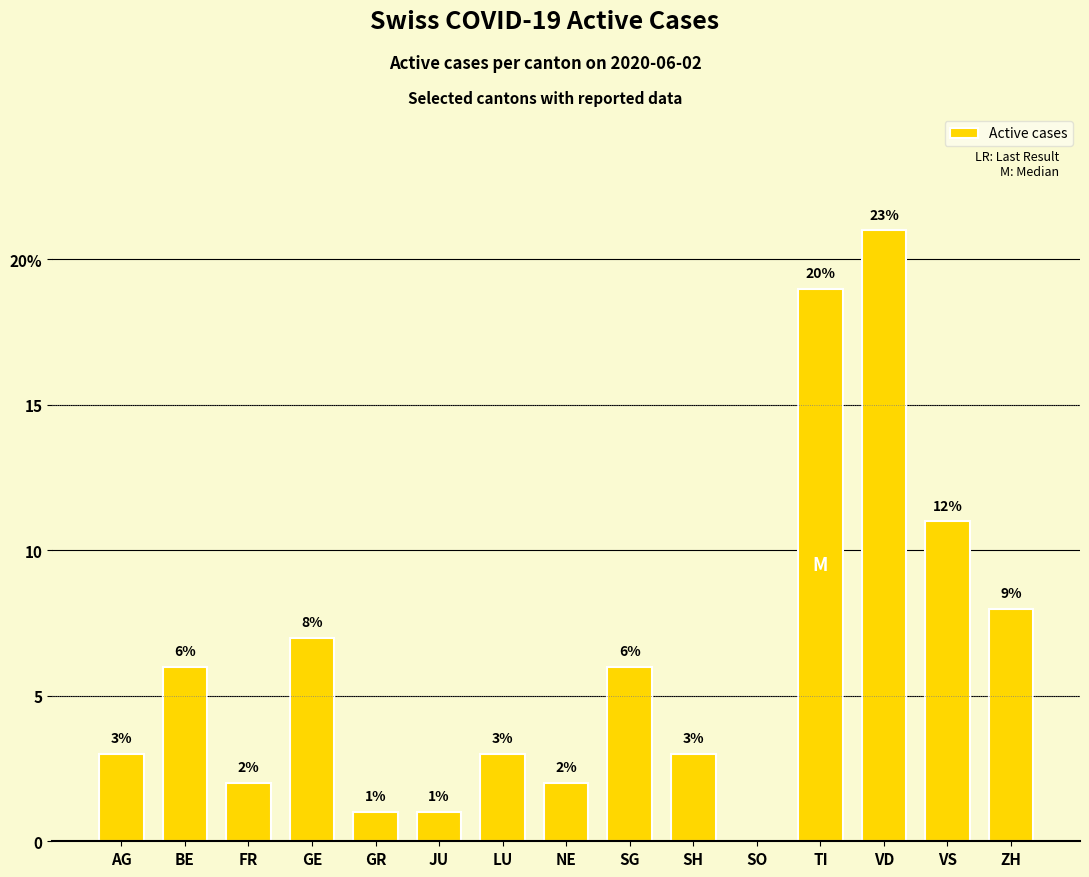

How many bars are there in total?

15